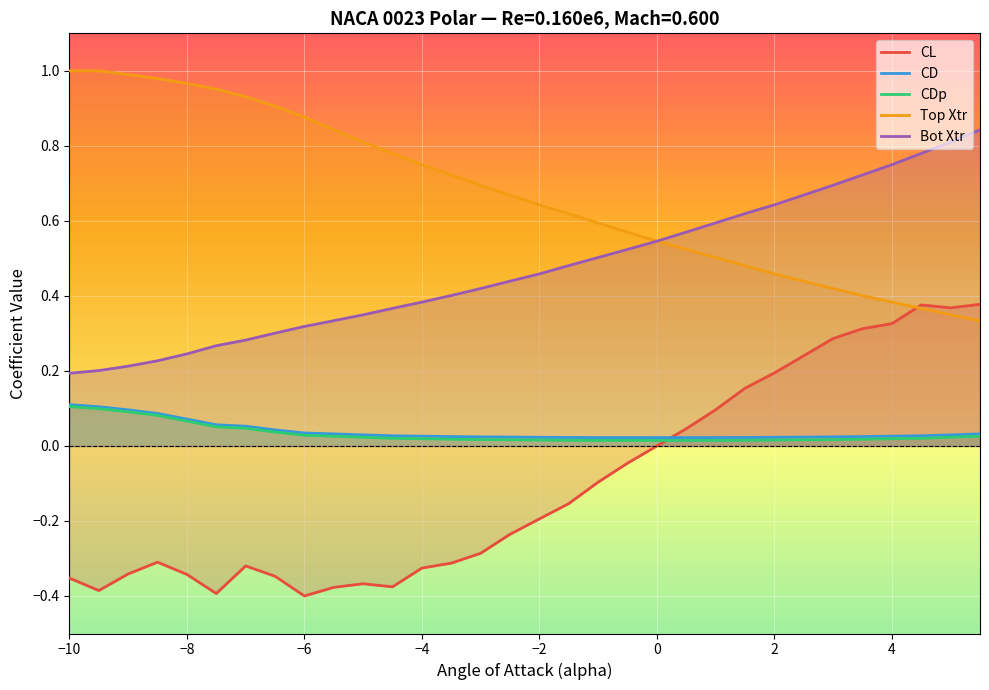

How many times do CL and CDp cross each other?

1